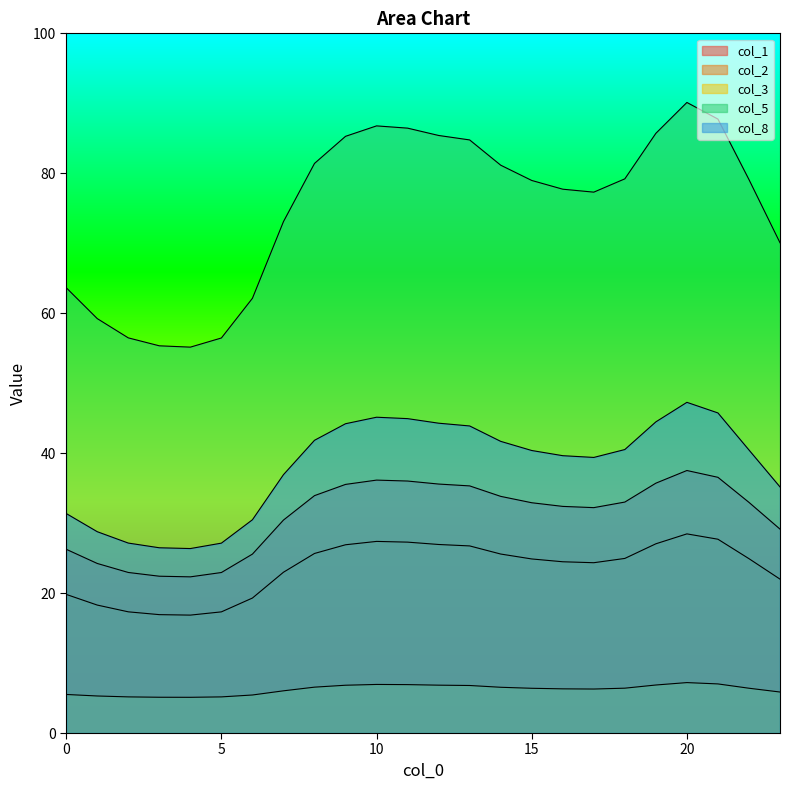

Which series has the largest total across all categories?

col_5